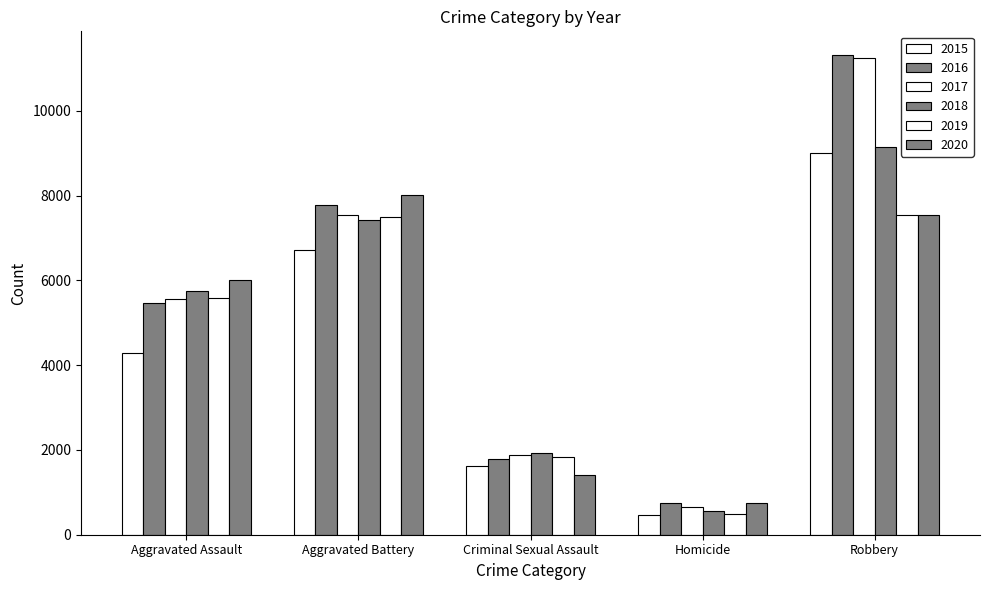

Which series has the widest spread of values?

2017